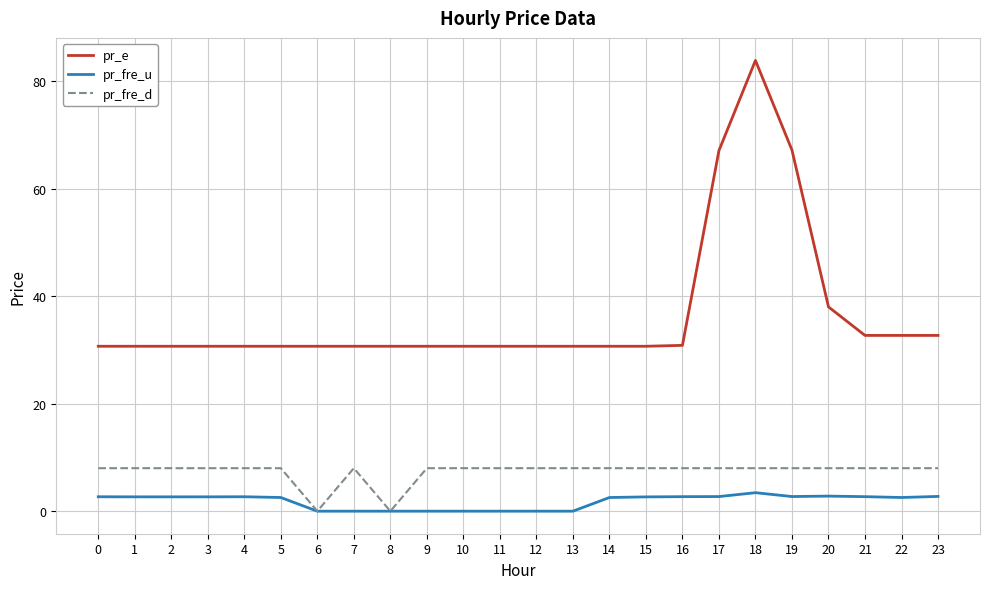

Which series has the largest range (max minus min)?

pr_e